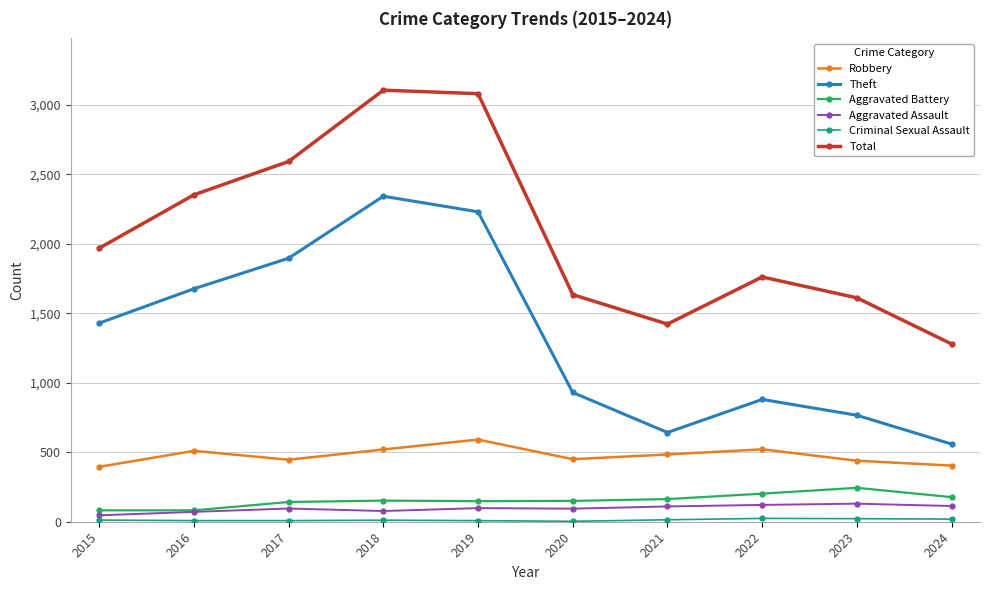

What is the greatest value displayed?

3105